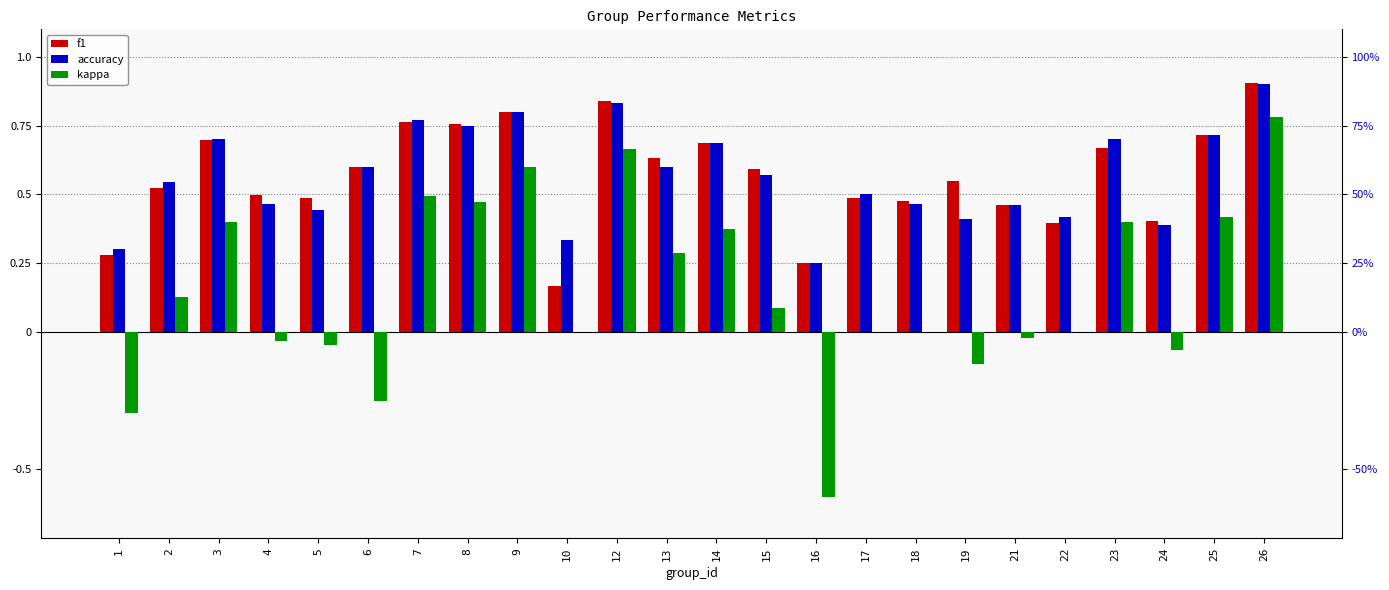

How many bars are there in each group?

3